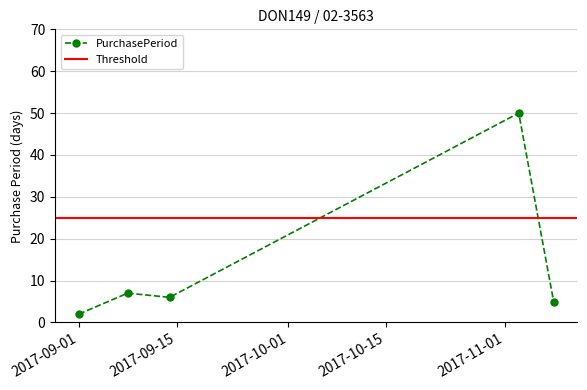

At which category does the chart reach its peak across all series?

2017-11-03